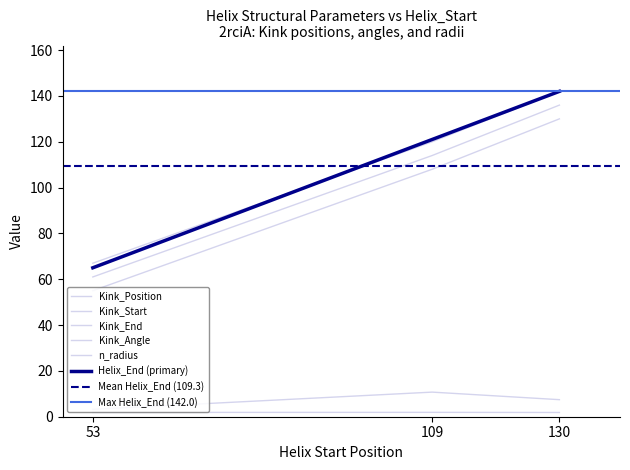

Is the value of Kink_Angle at 130 greater than the value of Kink_Start at 109?

No